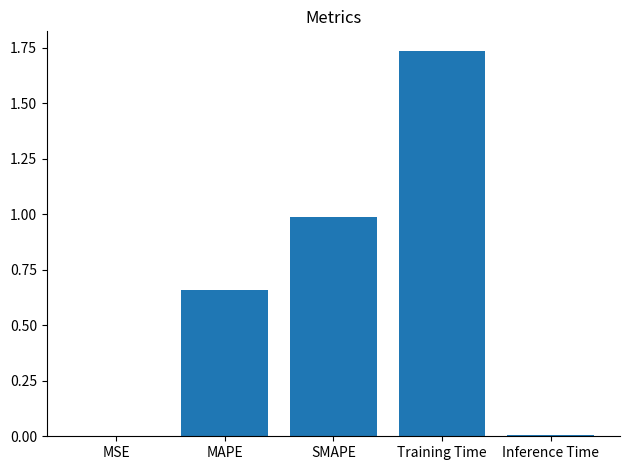

The chart shows a value of 0.9 at MAPE. True or false?

False